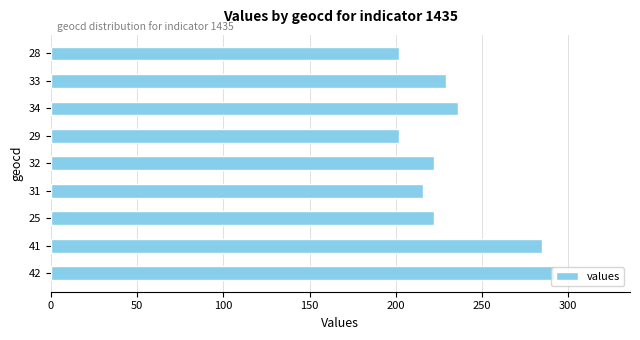

What is the difference between the values at 29 and 25?

20